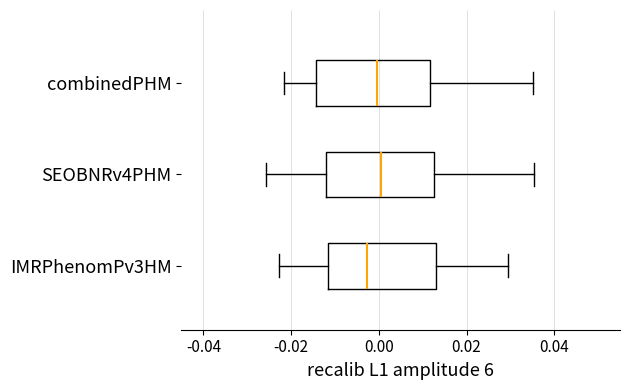

Where is the left edge of the box for IMRPhenomPv3HM on the x-axis? The values are not printed on the chart, so give them approximately, as read against the axis.

-0.012